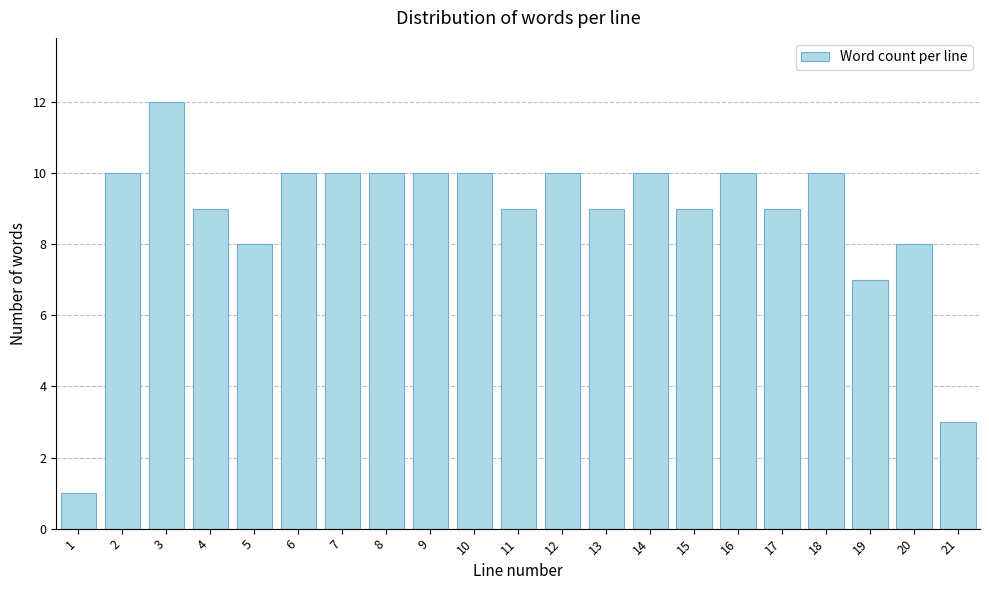

Reading left to right, transcribe all the data shown in this chart.

1=1	2=10	3=12	4=9	5=8	6=10	7=10	8=10	9=10	10=10	11=9	12=10	13=9	14=10	15=9	16=10	17=9	18=10	19=7	20=8	21=3